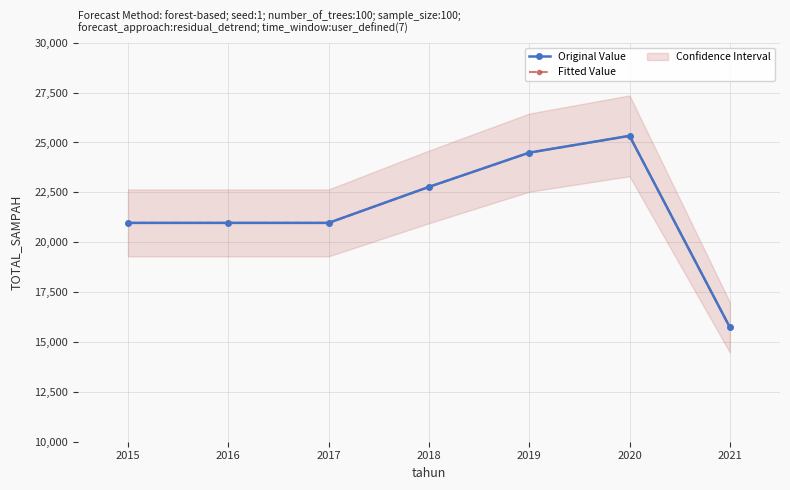

Is it true that Fitted Value equals 20969.3 at 2016?

True